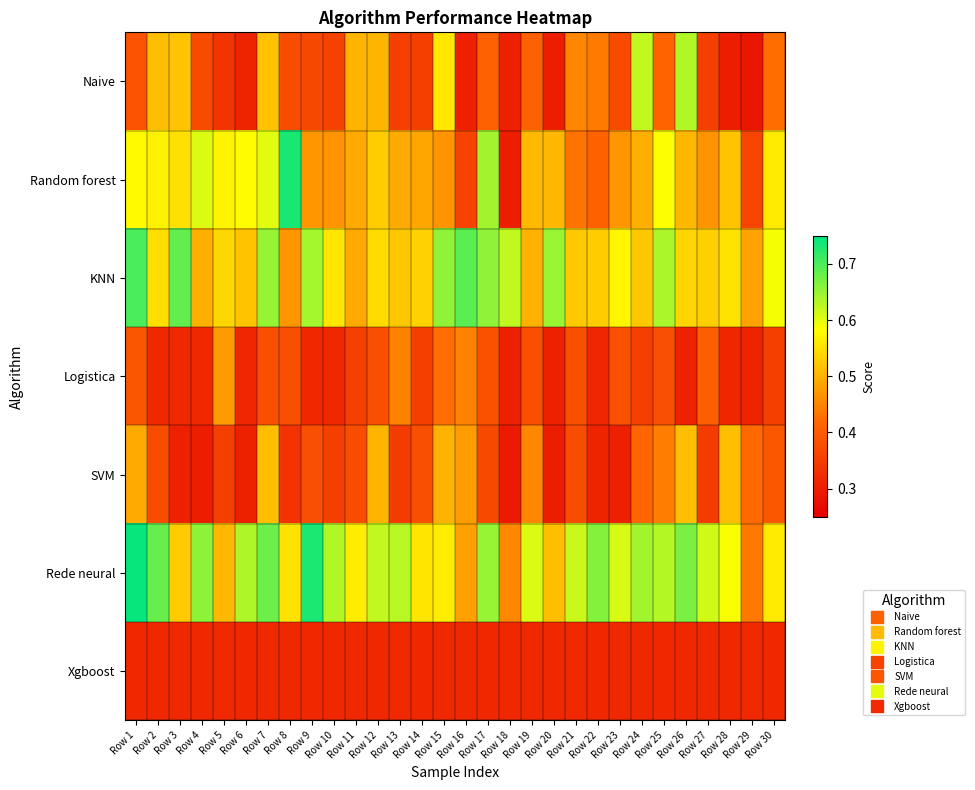

Reading right to left, transcribe all the data shown in this chart.

Naive: Row 30=0.4	Row 29=0.3	Row 28=0.3	Row 27=0.4	Row 26=0.6	Row 25=0.4	Row 24=0.6	Row 23=0.4	Row 22=0.4	Row 21=0.5	Row 20=0.3	Row 19=0.4	Row 18=0.3	Row 17=0.4	Row 16=0.3	Row 15=0.6	Row 14=0.4	Row 13=0.4	Row 12=0.5	Row 11=0.5	Row 10=0.4	Row 9=0.4	Row 8=0.4	Row 7=0.5	Row 6=0.3	Row 5=0.3	Row 4=0.4	Row 3=0.5	Row 2=0.5	Row 1=0.4
Random forest: Row 30=0.6	Row 29=0.4	Row 28=0.5	Row 27=0.5	Row 26=0.5	Row 25=0.6	Row 24=0.5	Row 23=0.5	Row 22=0.4	Row 21=0.4	Row 20=0.5	Row 19=0.5	Row 18=0.3	Row 17=0.6	Row 16=0.4	Row 15=0.5	Row 14=0.5	Row 13=0.5	Row 12=0.5	Row 11=0.5	Row 10=0.5	Row 9=0.5	Row 8=0.7	Row 7=0.6	Row 6=0.6	Row 5=0.6	Row 4=0.6	Row 3=0.6	Row 2=0.6	Row 1=0.6
KNN: Row 30=0.6	Row 29=0.5	Row 28=0.6	Row 27=0.5	Row 26=0.5	Row 25=0.6	Row 24=0.5	Row 23=0.6	Row 22=0.5	Row 21=0.5	Row 20=0.6	Row 19=0.5	Row 18=0.6	Row 17=0.7	Row 16=0.7	Row 15=0.7	Row 14=0.5	Row 13=0.5	Row 12=0.5	Row 11=0.5	Row 10=0.6	Row 9=0.6	Row 8=0.5	Row 7=0.7	Row 6=0.5	Row 5=0.5	Row 4=0.5	Row 3=0.7	Row 2=0.5	Row 1=0.7
Logistica: Row 30=0.4	Row 29=0.3	Row 28=0.3	Row 27=0.4	Row 26=0.3	Row 25=0.4	Row 24=0.4	Row 23=0.4	Row 22=0.3	Row 21=0.4	Row 20=0.3	Row 19=0.4	Row 18=0.3	Row 17=0.4	Row 16=0.4	Row 15=0.4	Row 14=0.4	Row 13=0.4	Row 12=0.4	Row 11=0.4	Row 10=0.3	Row 9=0.3	Row 8=0.4	Row 7=0.4	Row 6=0.3	Row 5=0.5	Row 4=0.3	Row 3=0.3	Row 2=0.3	Row 1=0.4
SVM: Row 30=0.4	Row 29=0.4	Row 28=0.5	Row 27=0.3	Row 26=0.5	Row 25=0.4	Row 24=0.4	Row 23=0.3	Row 22=0.3	Row 21=0.4	Row 20=0.3	Row 19=0.5	Row 18=0.3	Row 17=0.4	Row 16=0.5	Row 15=0.5	Row 14=0.4	Row 13=0.3	Row 12=0.5	Row 11=0.4	Row 10=0.4	Row 9=0.4	Row 8=0.3	Row 7=0.5	Row 6=0.3	Row 5=0.4	Row 4=0.3	Row 3=0.3	Row 2=0.4	Row 1=0.5
Rede neural: Row 30=0.6	Row 29=0.4	Row 28=0.6	Row 27=0.6	Row 26=0.7	Row 25=0.6	Row 24=0.6	Row 23=0.6	Row 22=0.7	Row 21=0.6	Row 20=0.5	Row 19=0.6	Row 18=0.5	Row 17=0.7	Row 16=0.5	Row 15=0.6	Row 14=0.6	Row 13=0.6	Row 12=0.6	Row 11=0.6	Row 10=0.6	Row 9=0.7	Row 8=0.6	Row 7=0.7	Row 6=0.6	Row 5=0.5	Row 4=0.7	Row 3=0.5	Row 2=0.7	Row 1=0.7
Xgboost: Row 30=0.3	Row 29=0.3	Row 28=0.3	Row 27=0.3	Row 26=0.3	Row 25=0.3	Row 24=0.3	Row 23=0.3	Row 22=0.3	Row 21=0.3	Row 20=0.3	Row 19=0.3	Row 18=0.3	Row 17=0.3	Row 16=0.3	Row 15=0.3	Row 14=0.3	Row 13=0.3	Row 12=0.3	Row 11=0.3	Row 10=0.3	Row 9=0.3	Row 8=0.3	Row 7=0.3	Row 6=0.3	Row 5=0.3	Row 4=0.3	Row 3=0.3	Row 2=0.3	Row 1=0.3